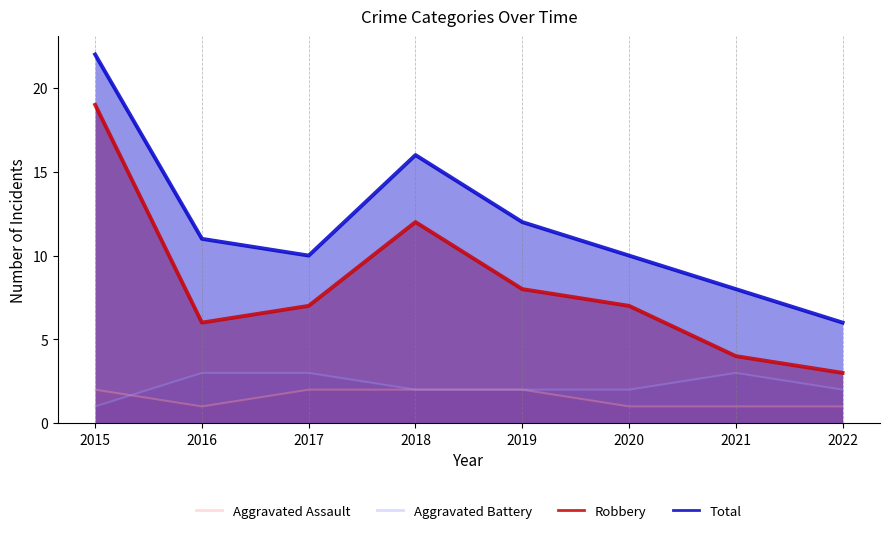

At which label is Total closest to 14?

2018